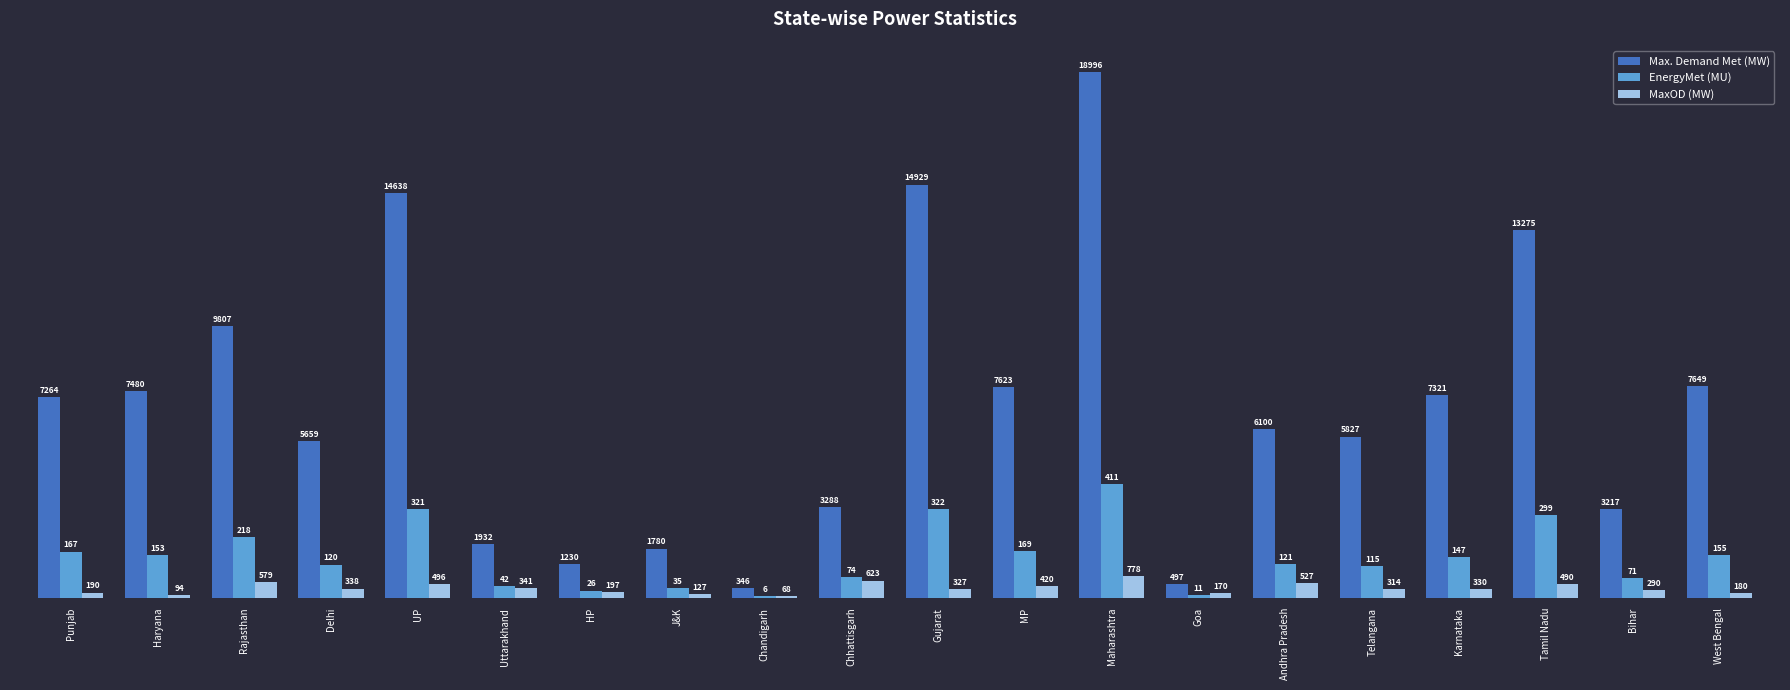

What is the label of the 16th bar from the right?

UP